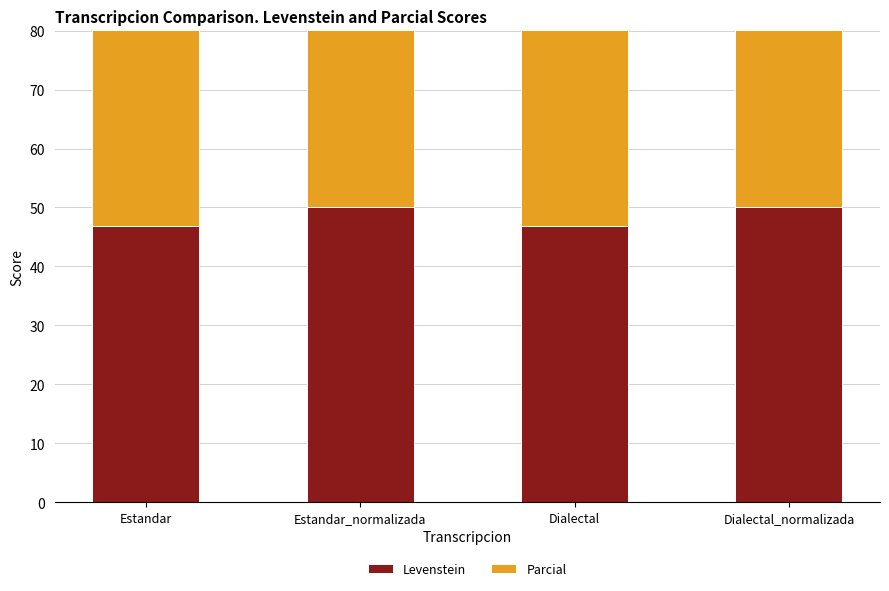

List the labels in order of Levenstein value, smallest first.

Estandar, Dialectal, Estandar_normalizada, Dialectal_normalizada